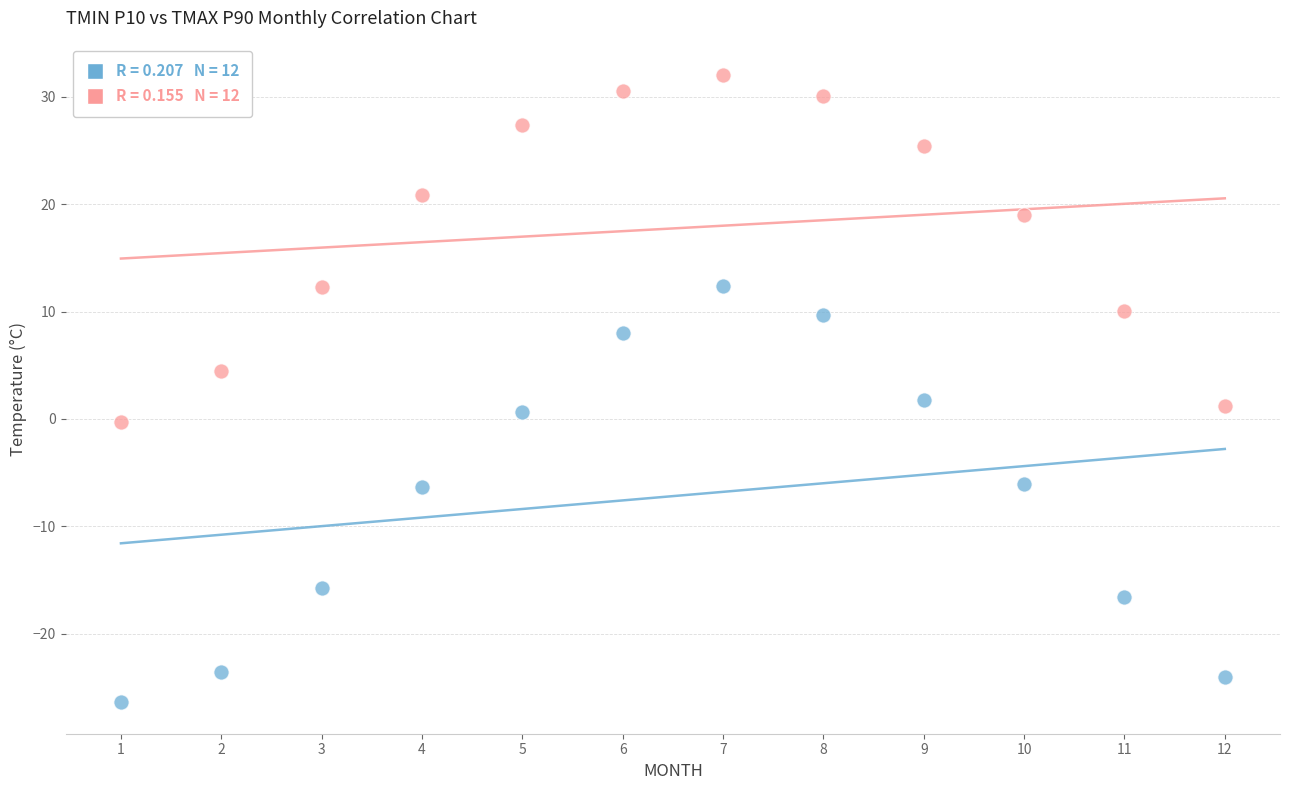

Across all data points, what is the range of Y values (max minus min)?

58.4